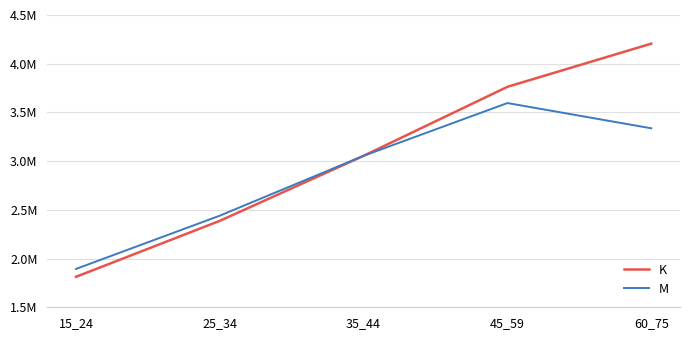

True or false: M has a value of 3337109 at 60_75.

True